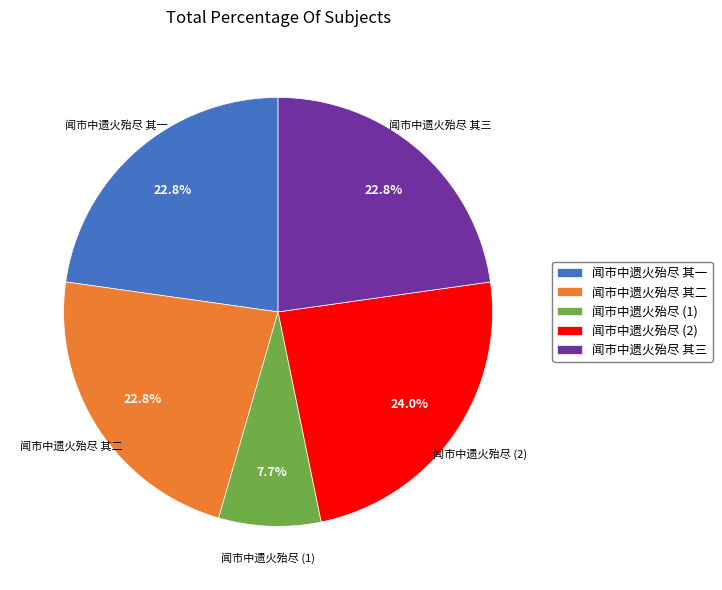

Combined, what portion of the pie is 闻市中遗火殆尽 其一 and 闻市中遗火殆尽 (1)?

30.5%